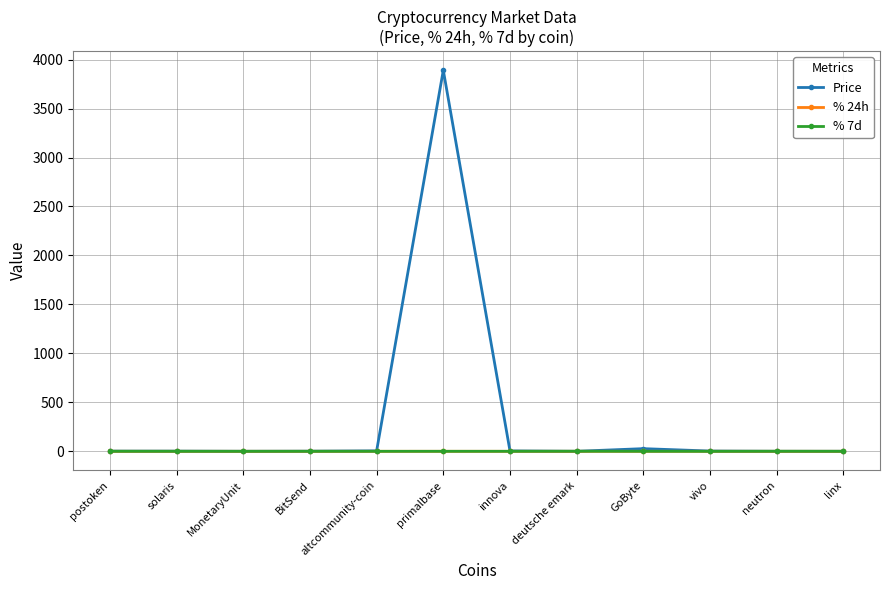

What position from the right is vivo?

3